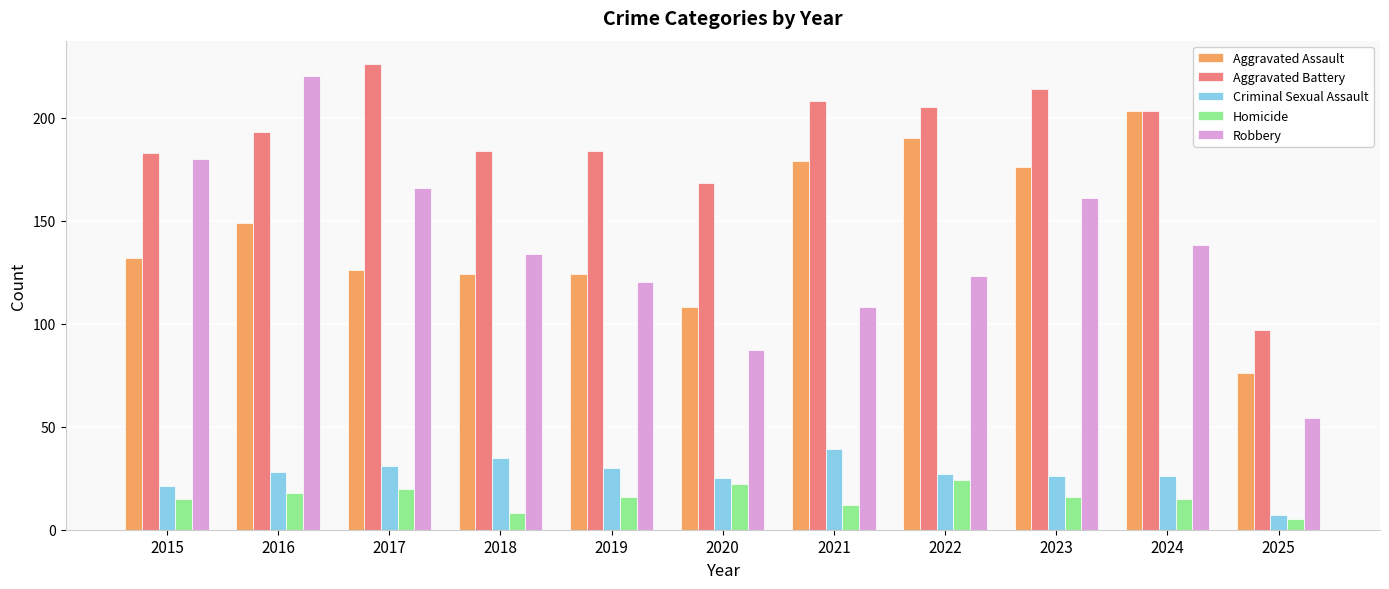

The value of Criminal Sexual Assault at 2015 is 33. True or false?

False